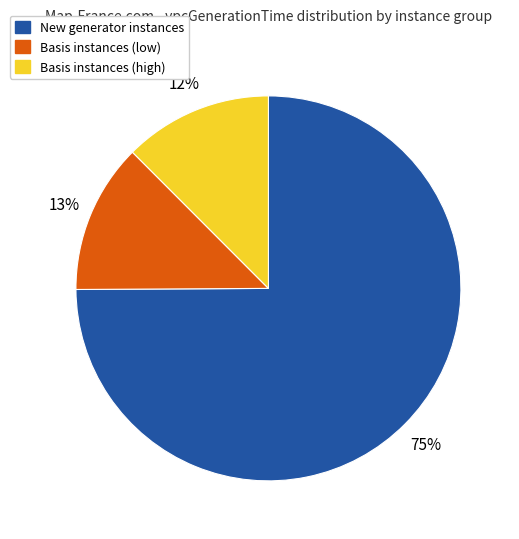

To the nearest percent, what is the average slice percentage?

33%